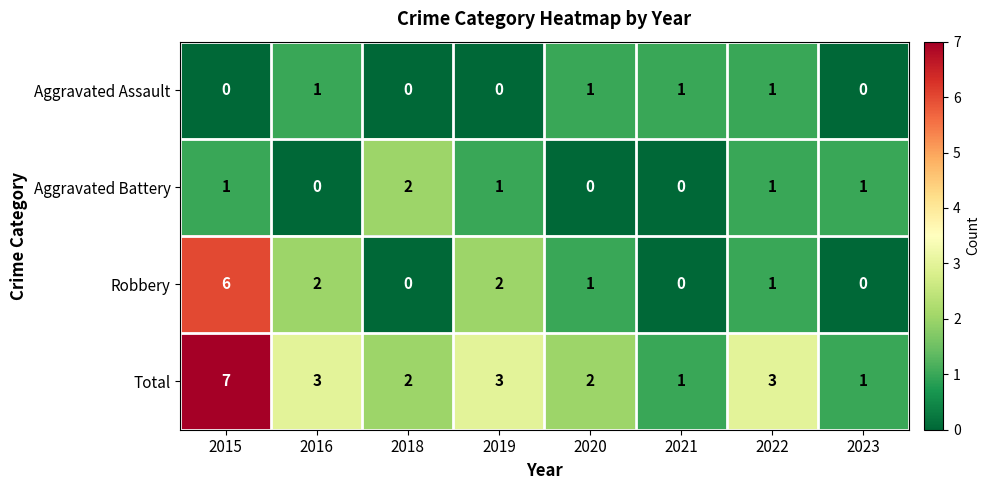

The Aggravated Battery series shows 1 at 2016. True or false?

False